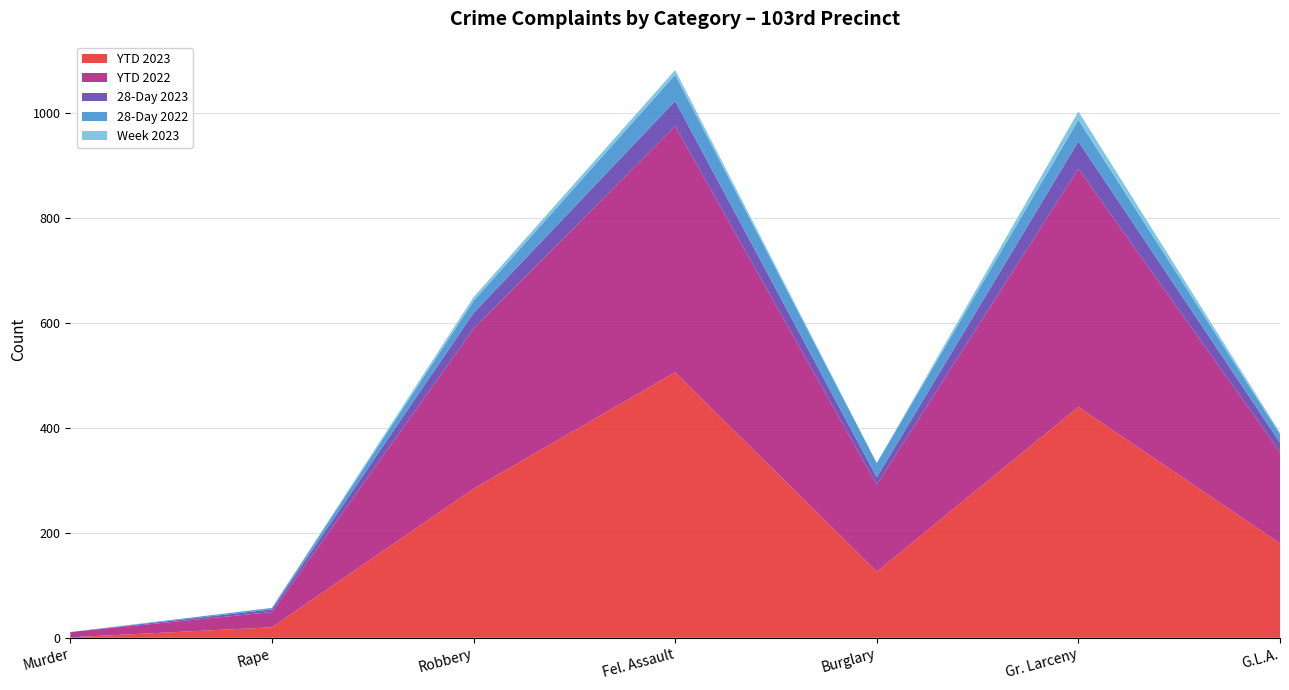

Reading left to right, list all the values displayed in this chart.

YTD 2023: Murder=1	Rape=20	Robbery=284	Fel. Assault=506	Burglary=126	Gr. Larceny=440	G.L.A.=180
YTD 2022: Murder=10	Rape=29	Robbery=305	Fel. Assault=469	Burglary=166	Gr. Larceny=454	G.L.A.=174
28-Day 2023: Murder=0	Rape=5	Robbery=30	Fel. Assault=48	Burglary=14	Gr. Larceny=52	G.L.A.=18
28-Day 2022: Murder=0	Rape=3	Robbery=23	Fel. Assault=50	Burglary=27	Gr. Larceny=41	G.L.A.=16
Week 2023: Murder=0	Rape=0	Robbery=7	Fel. Assault=9	Burglary=0	Gr. Larceny=16	G.L.A.=3